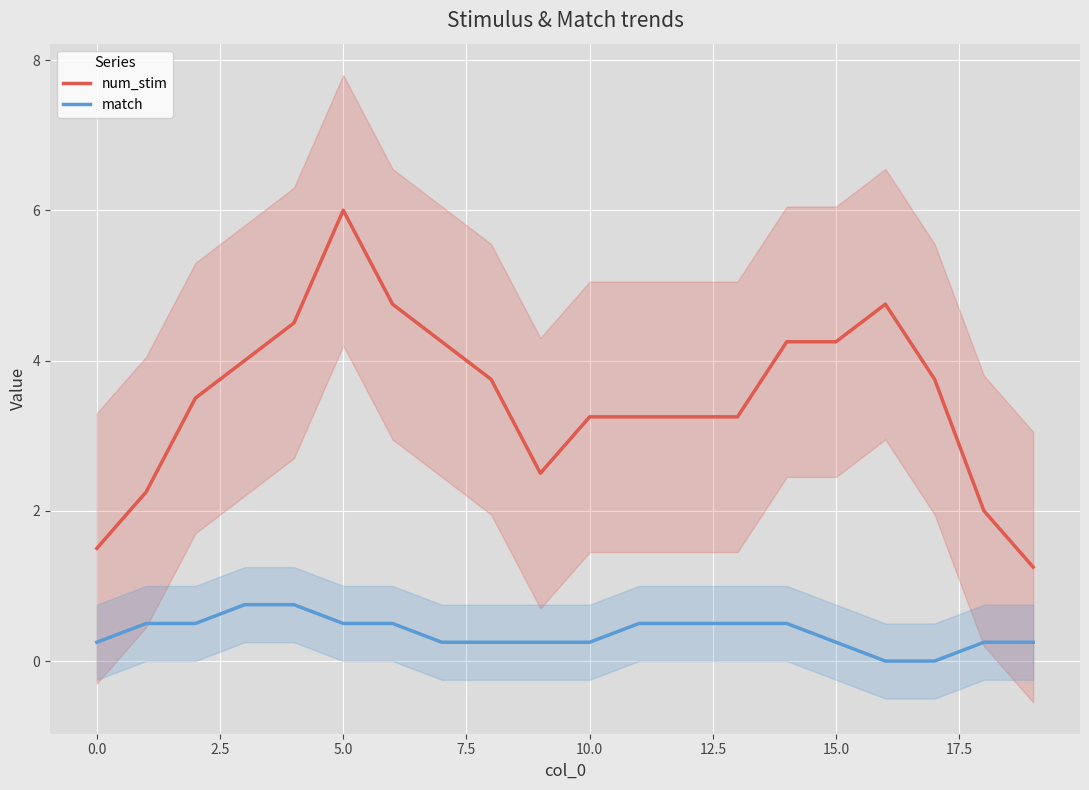

True or false: num_stim and match intersect in this chart.

False